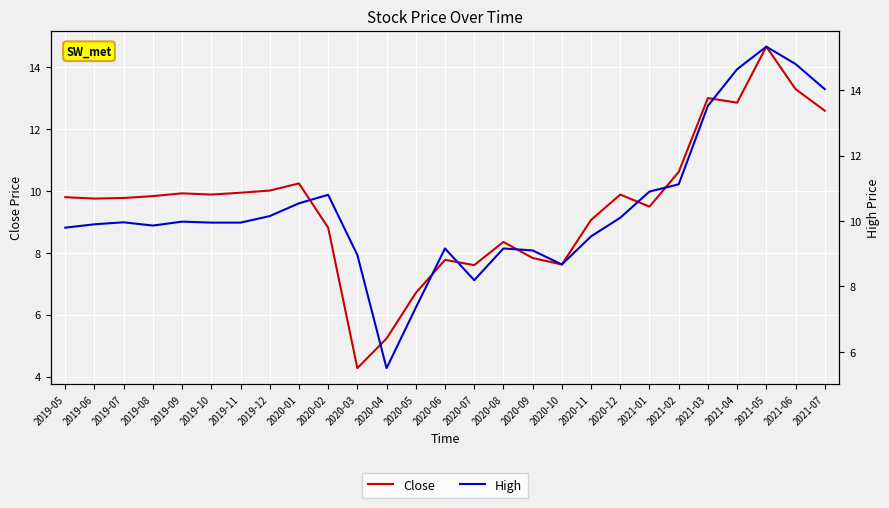

The High series shows 17.7 at 2019-12. True or false?

False